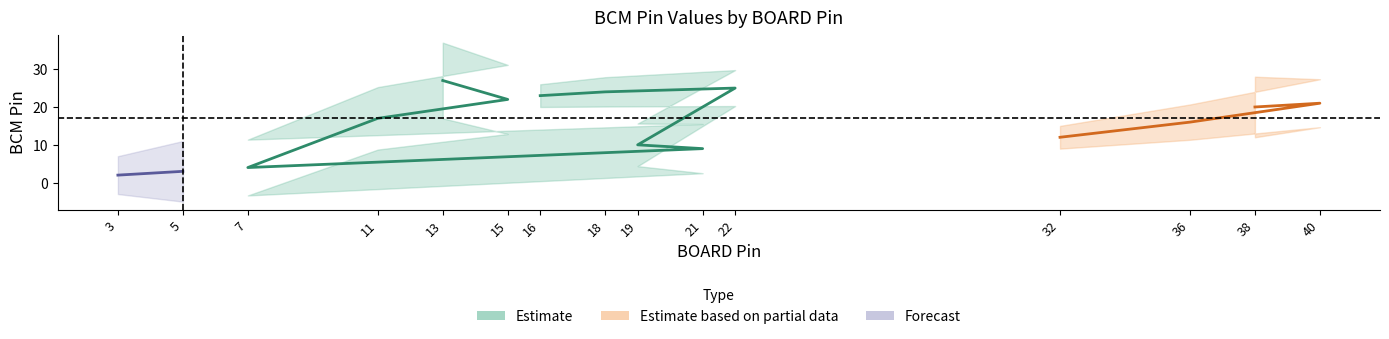

The value at 38 is 6. True or false?

False